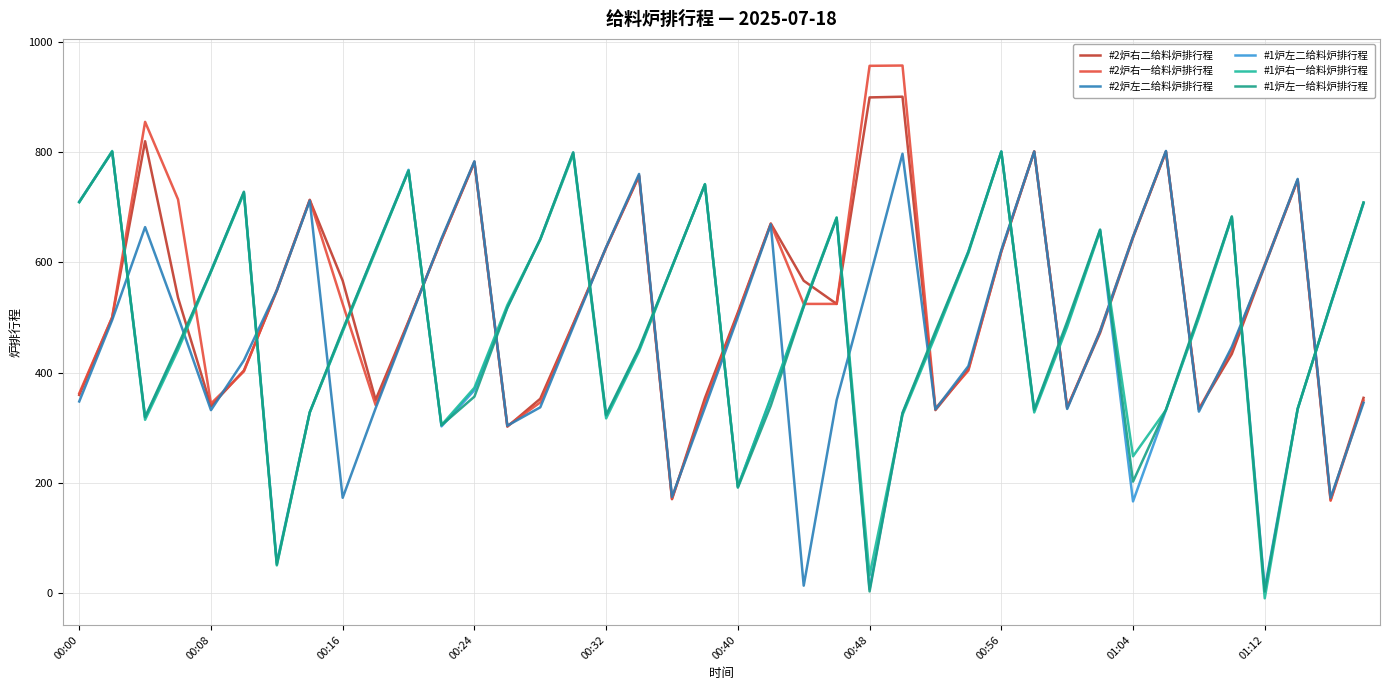

How many lines are shown in the chart?

6